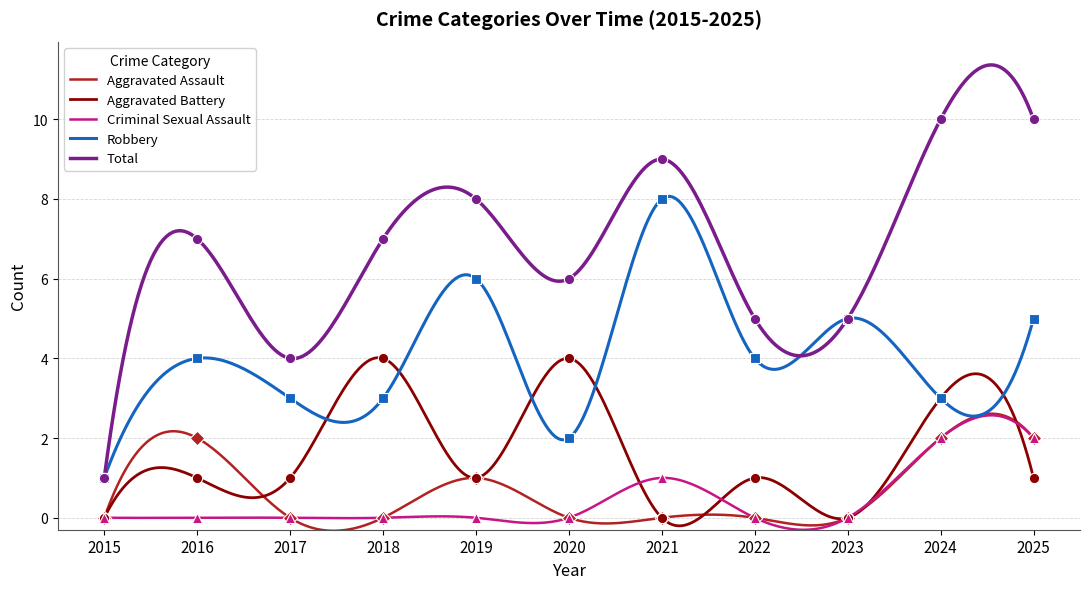

Which series has the largest total across all categories?

Total